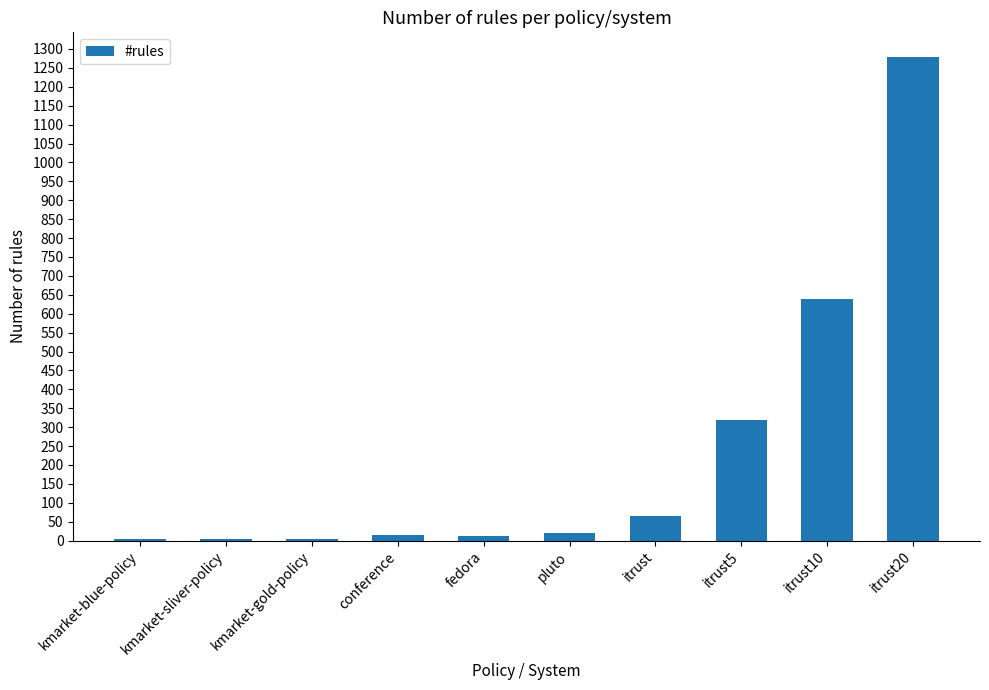

At which category does the chart reach its peak across all series?

itrust20